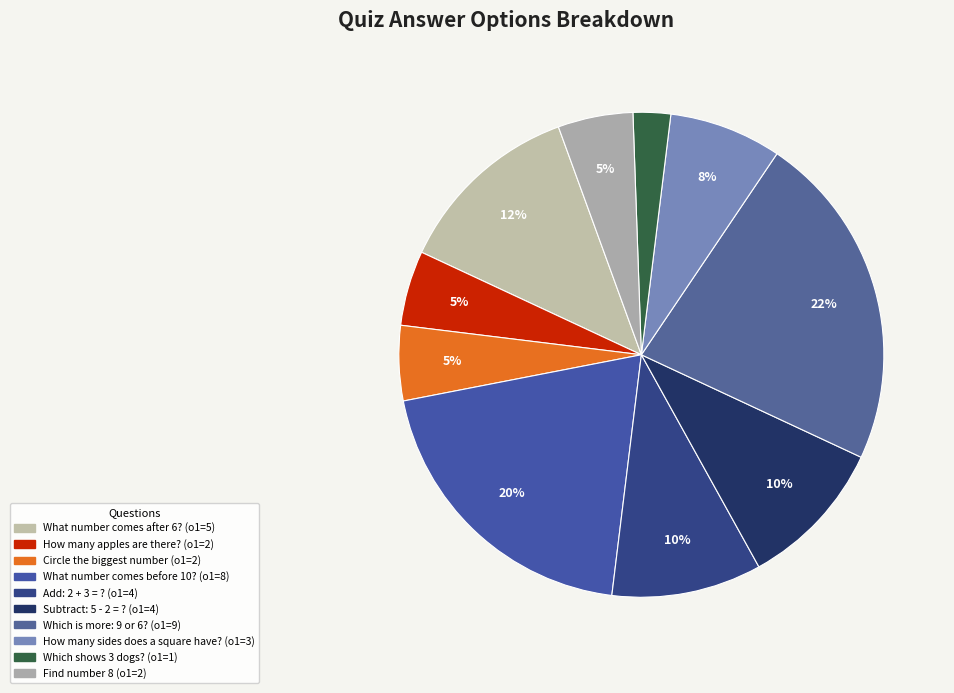

What percentage is the Subtract: 5 - 2 = ? slice, to the nearest percent?

10%